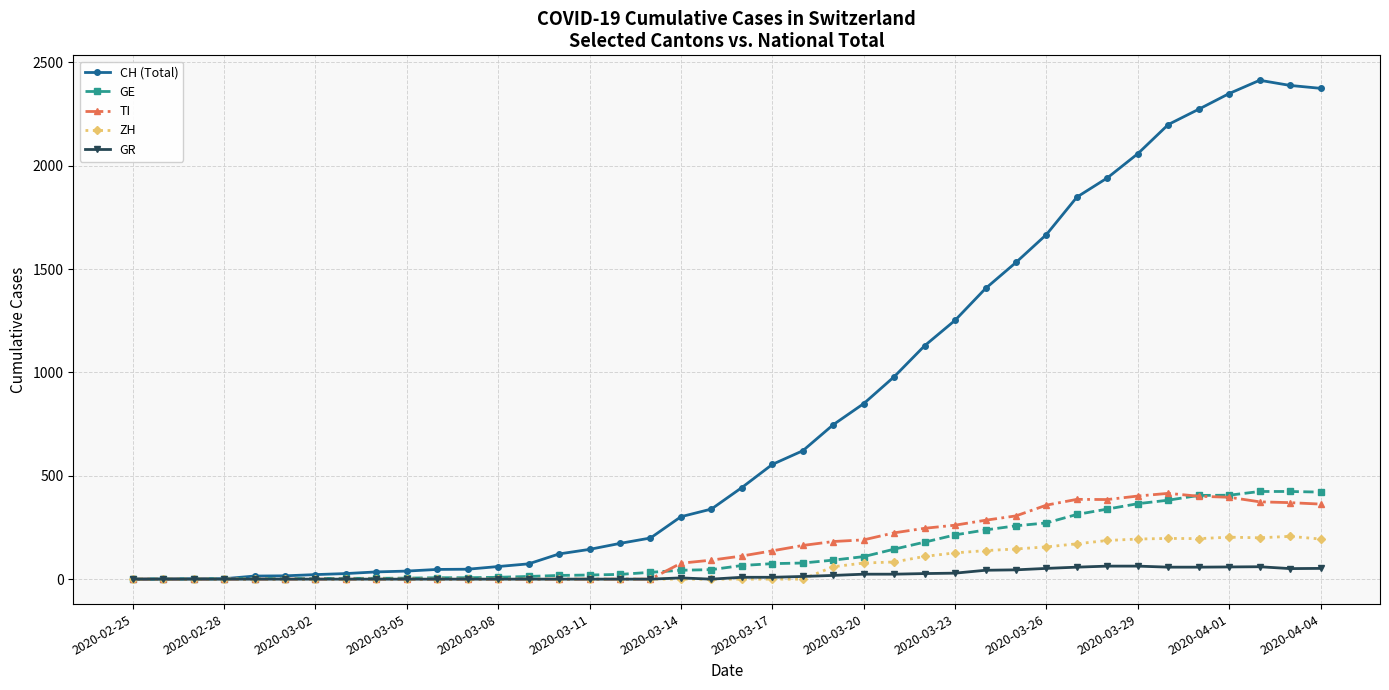

What is the highest value of the ZH series?

207